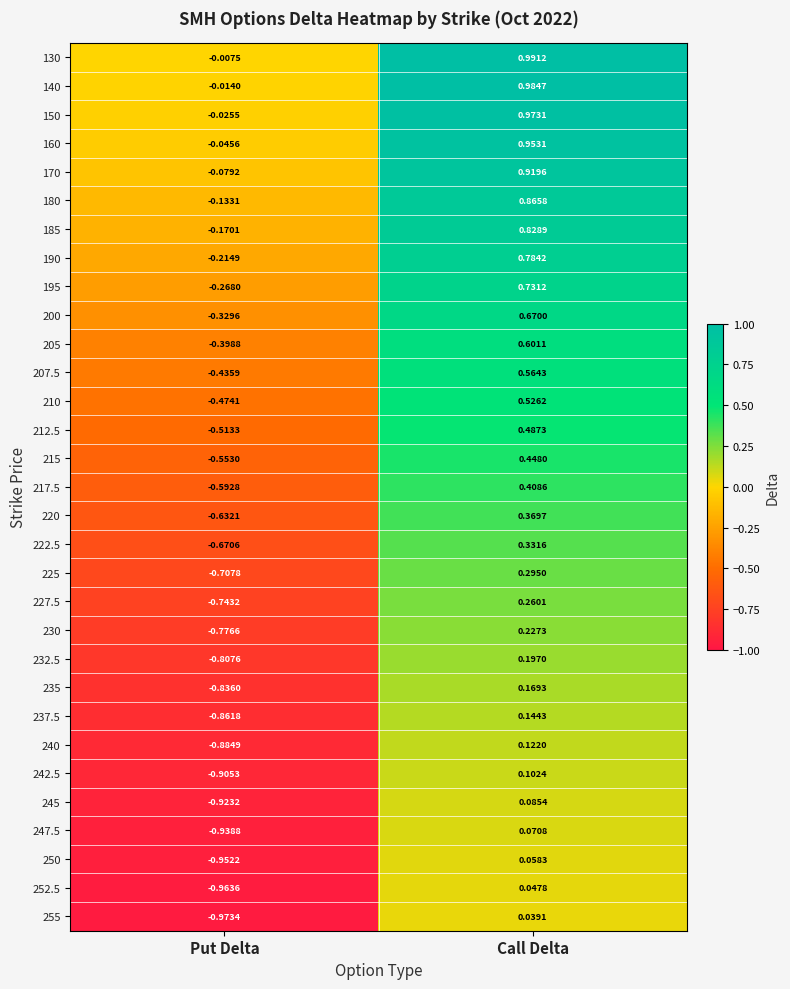

Between Put Delta and Call Delta, which series saw the biggest shift?

255